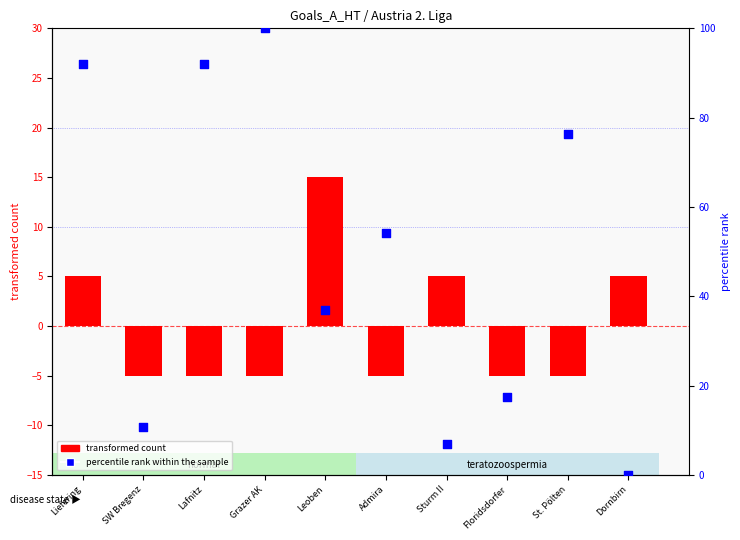

At which category is the sum across all series the highest?

Liefering